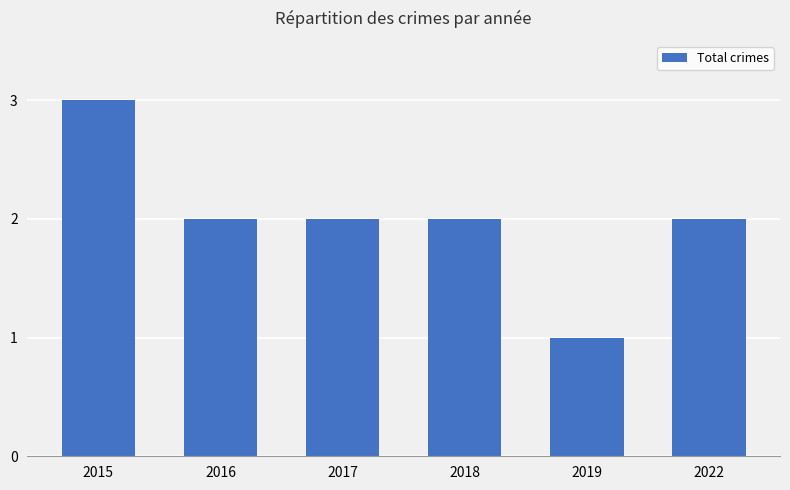

True or false: the data shows 2 at 2015.

False